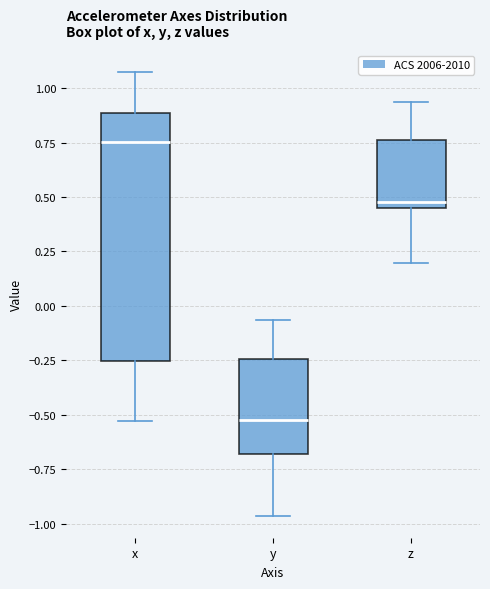

Reading left to right, transcribe this box plot: for each box, give where its median line is, the range the box spans, and where its two whiskers end, as read against the y-axis. The values are not printed on the chart, so give them approximately, as read against the axis.

x: median 0.75, box -0.25 to 0.90, whiskers -0.55 to 1.05
y: median -0.50, box -0.70 to -0.25, whiskers -0.95 to -0.05
z: median 0.50, box 0.45 to 0.75, whiskers 0.20 to 0.95